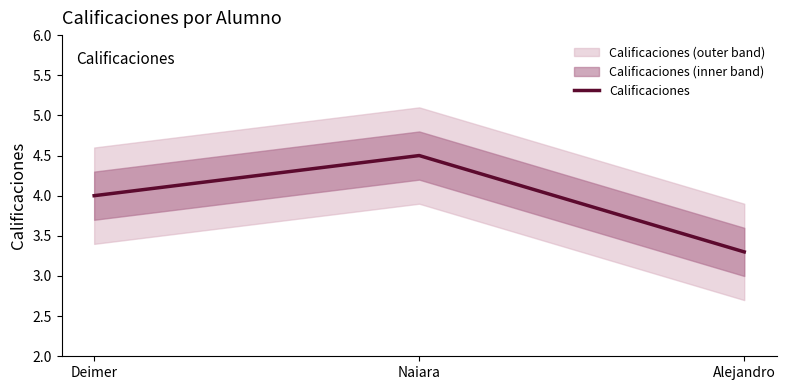

What is the change in value from Naiara to Alejandro?

-1.2